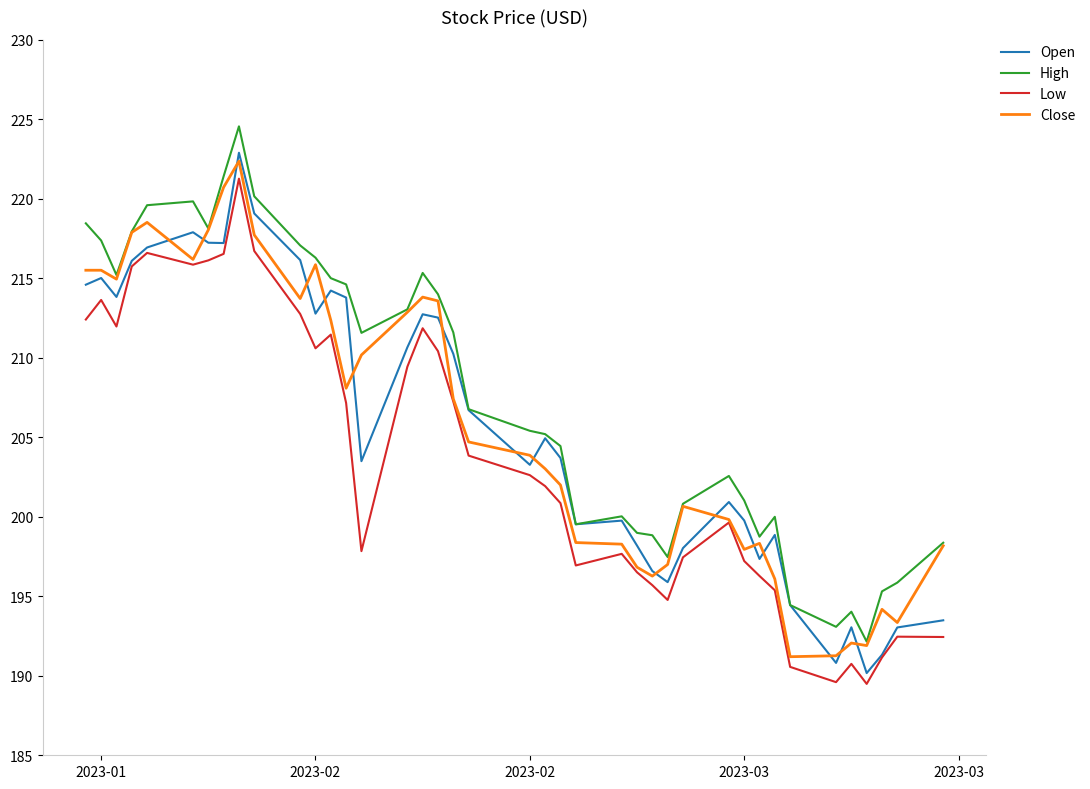

Which series has the largest range (max minus min)?

Open